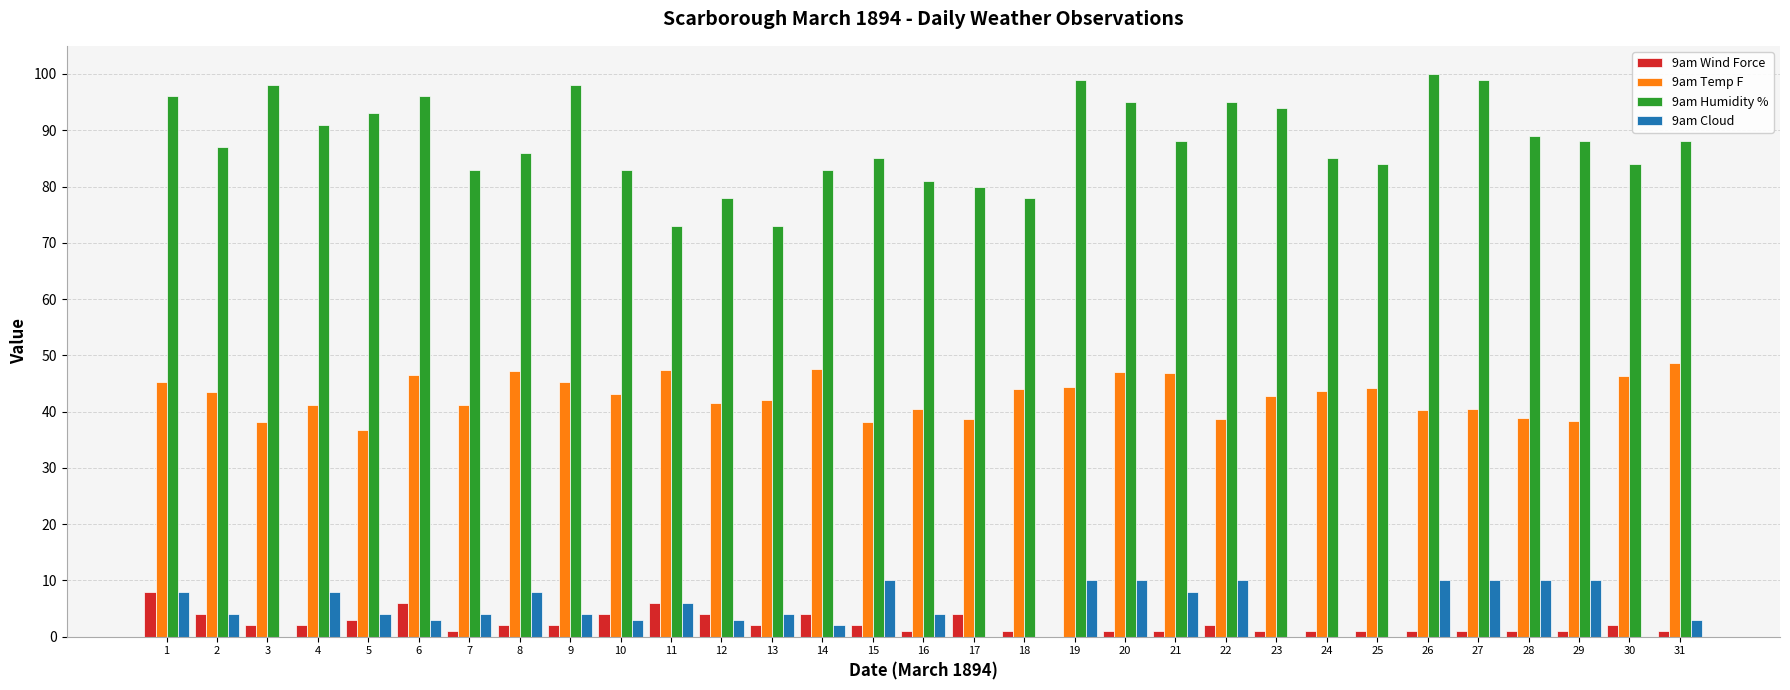

Is the value of 9am Temp F at 21 greater than the value of 9am Wind Force at 18?

Yes